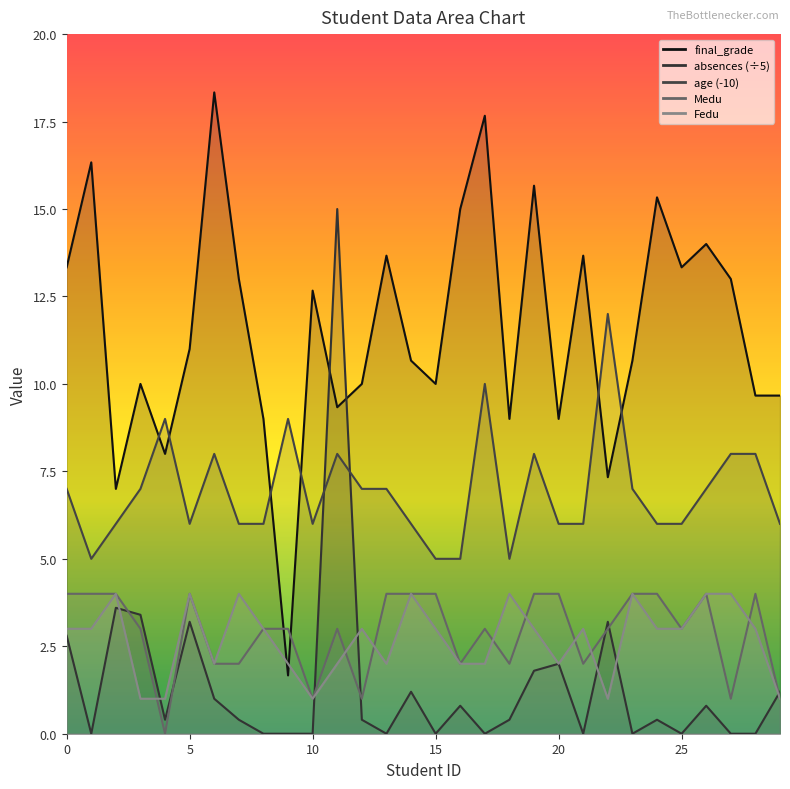

What is the minimum value for Fedu?

1.0